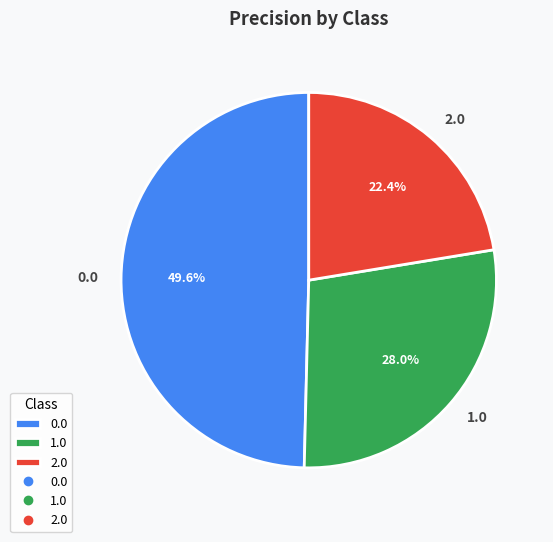

What is the total percentage of 1.0 and 0.0?

77.6%